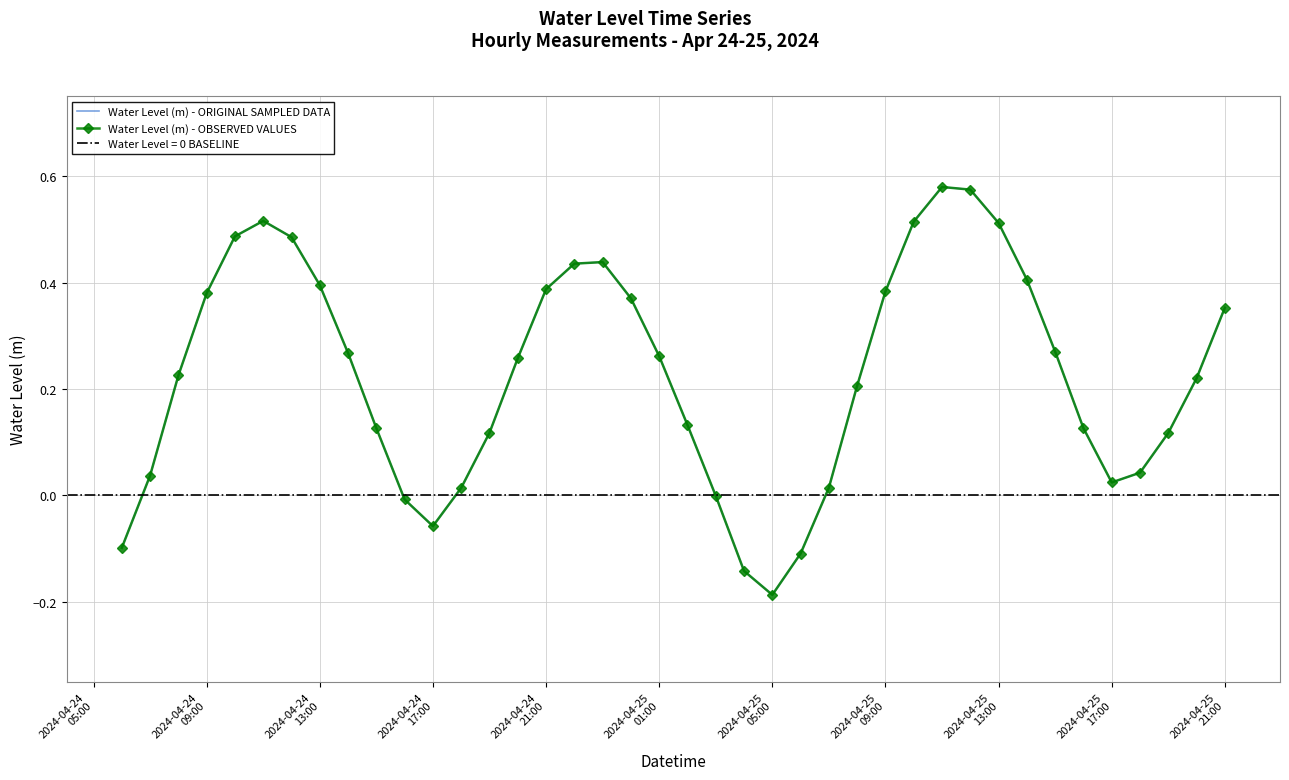

Is it true that Water Level (m) - ORIGINAL SAMPLED DATA equals 0.5 at 2024-04-25 21:00?

False